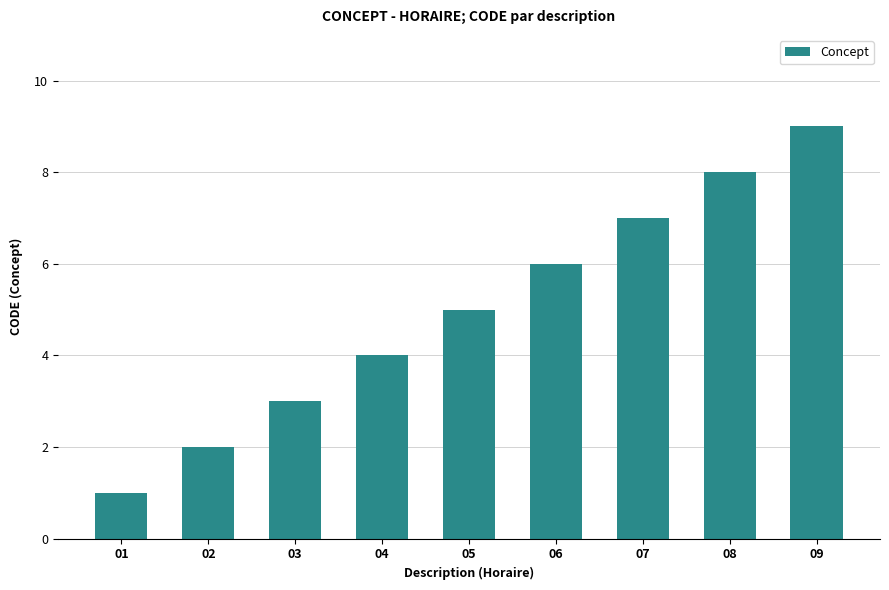

List the labels in order of value, smallest first.

01, 02, 03, 04, 05, 06, 07, 08, 09